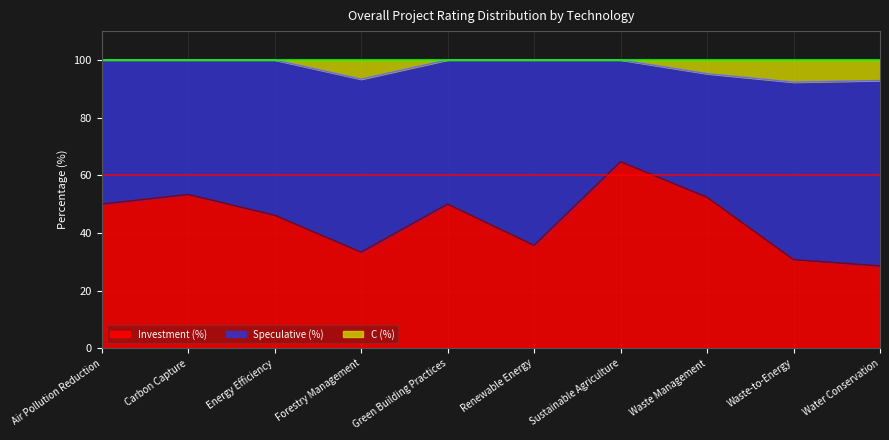

What is the minimum value for Investment (%)?

28.6